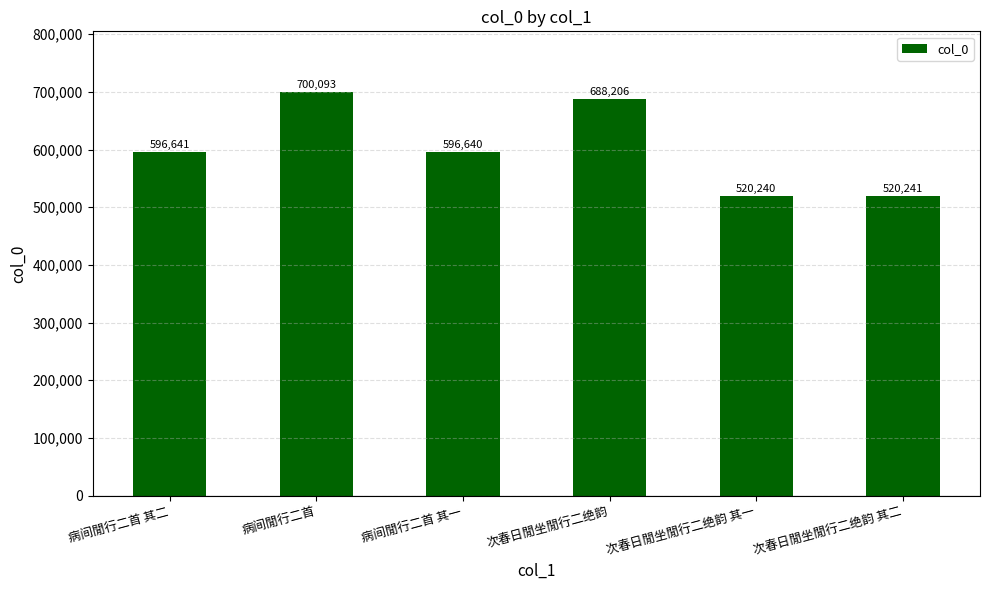

The value at 病间閒行二首 is 363913. True or false?

False